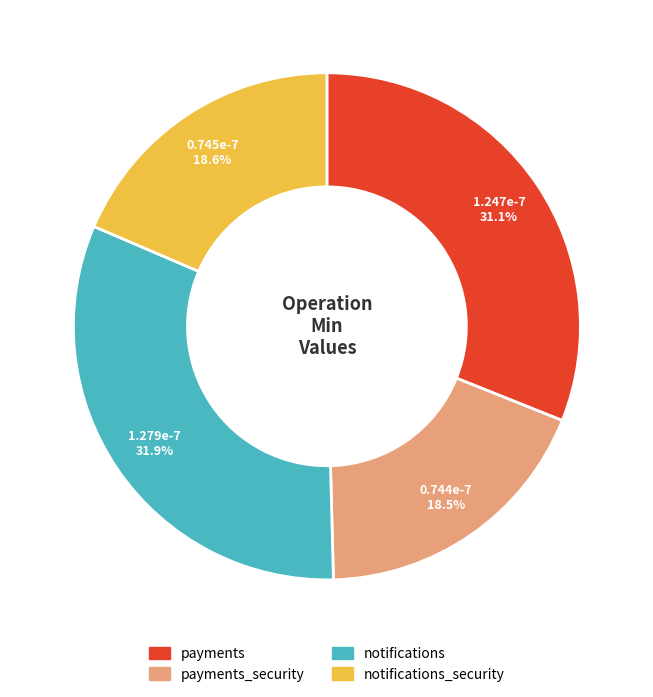

Is there any slice that represents more than half of the pie?

No